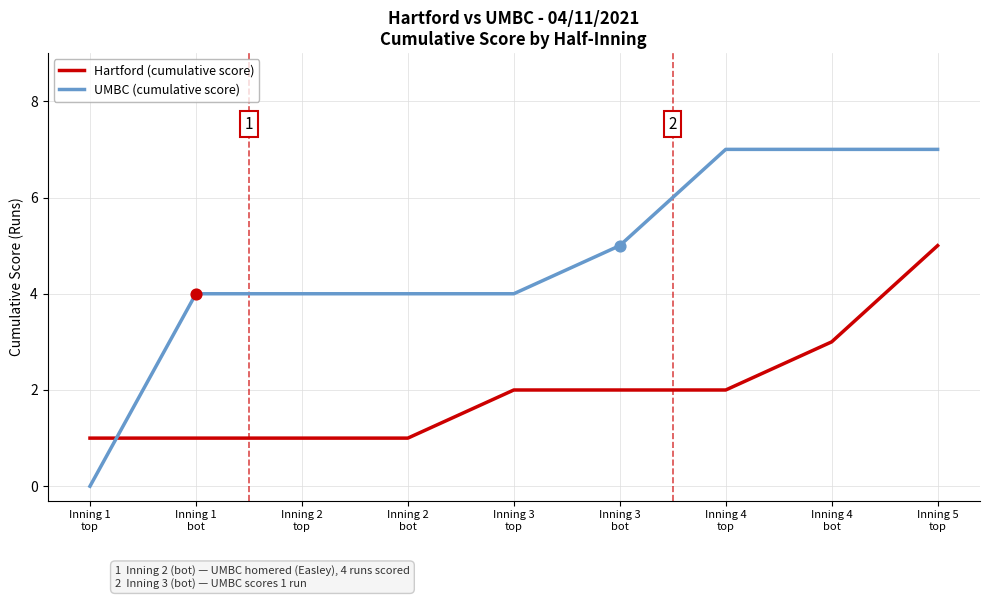

Which series has the widest spread of values?

UMBC (cumulative score)